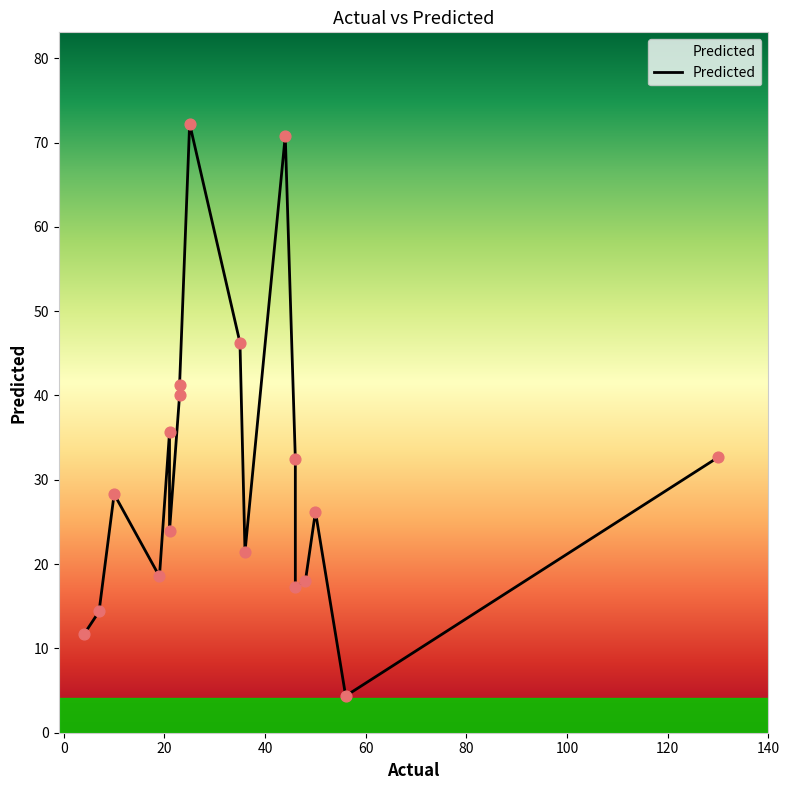

Between 80 and 20, which is larger?

20